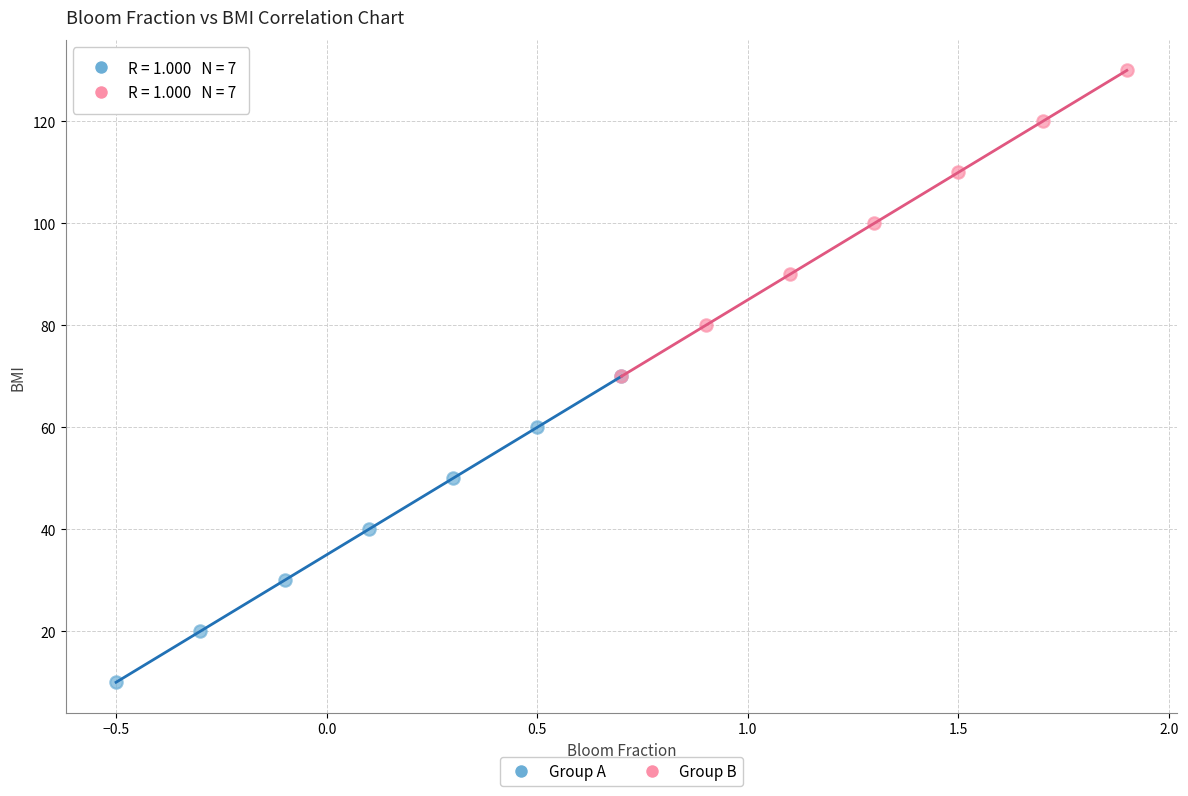

What are all the series names shown in the legend?

Group A, Group B